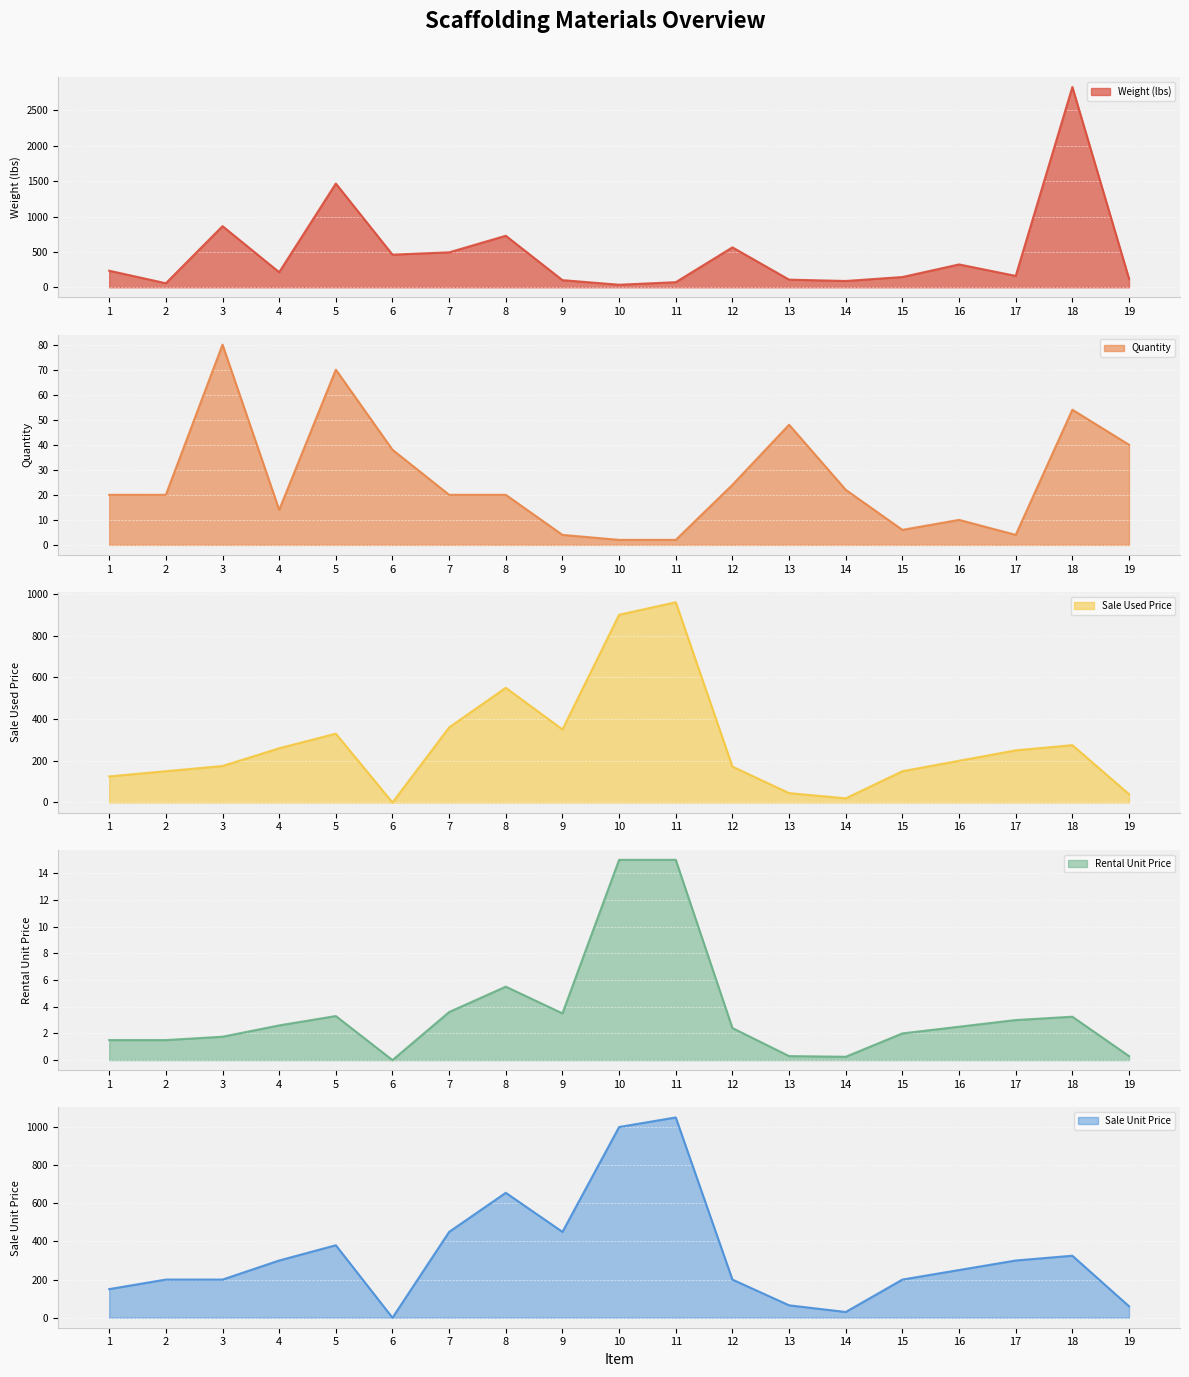

What is the total value across all series at 10?

1953.0